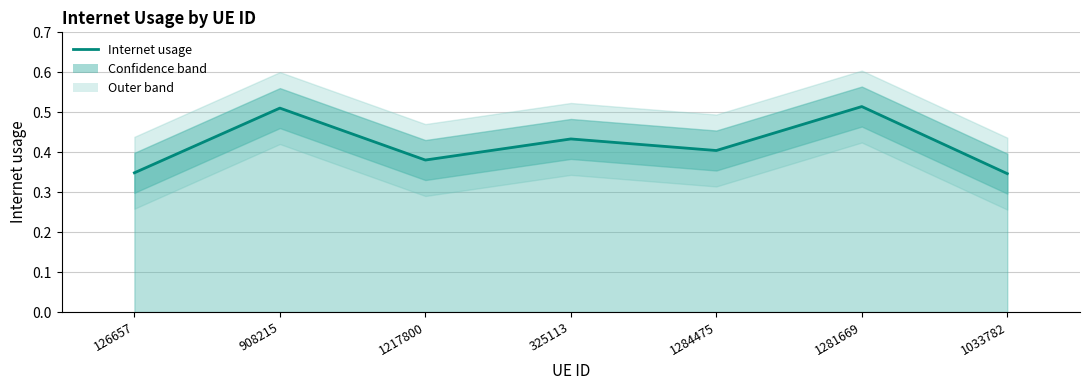

True or false: the data shows 0.3 at 126657.

True